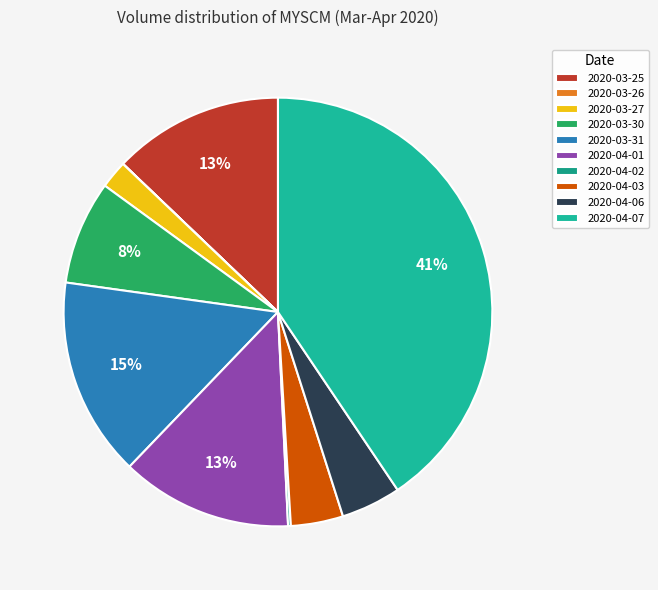

What percentage is the 2020-04-06 slice, to the nearest percent?

5%